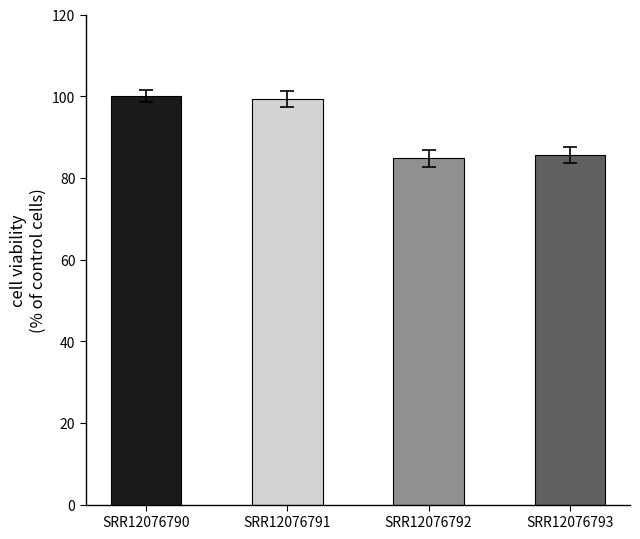

What is the approximate value at SRR12076790?

100.0